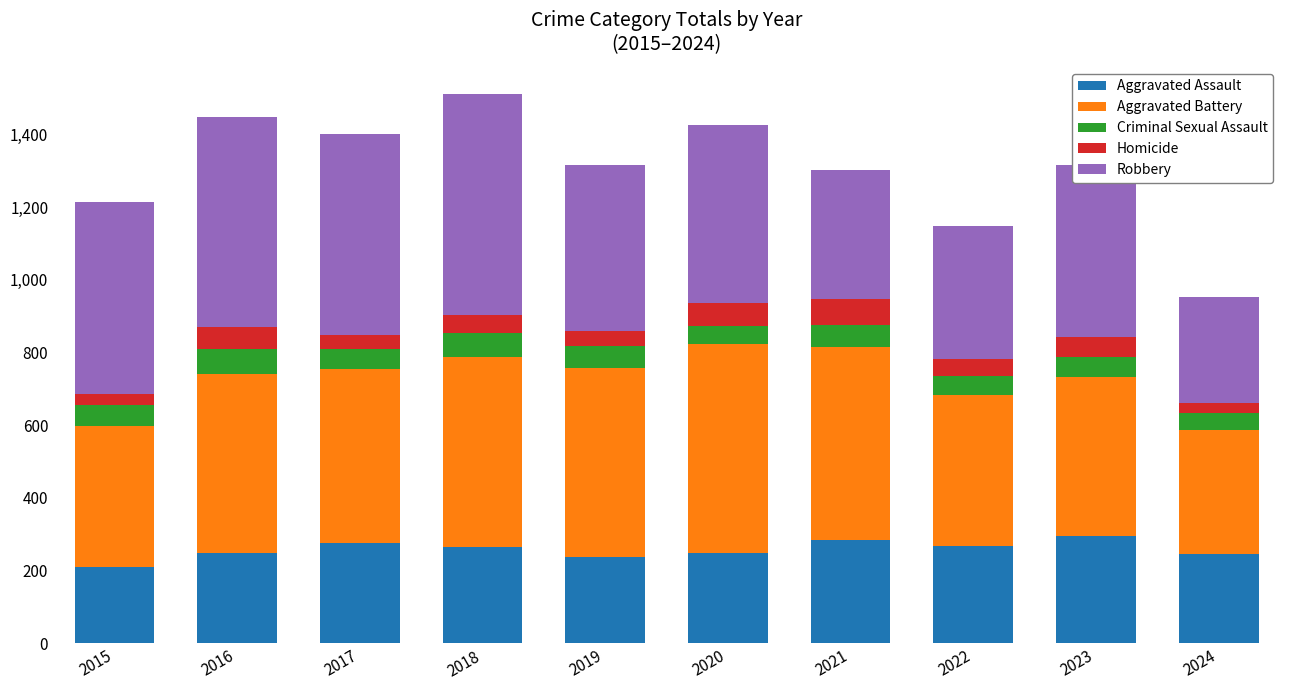

What is the value of the Aggravated Assault bar at the 3rd from the left?

276